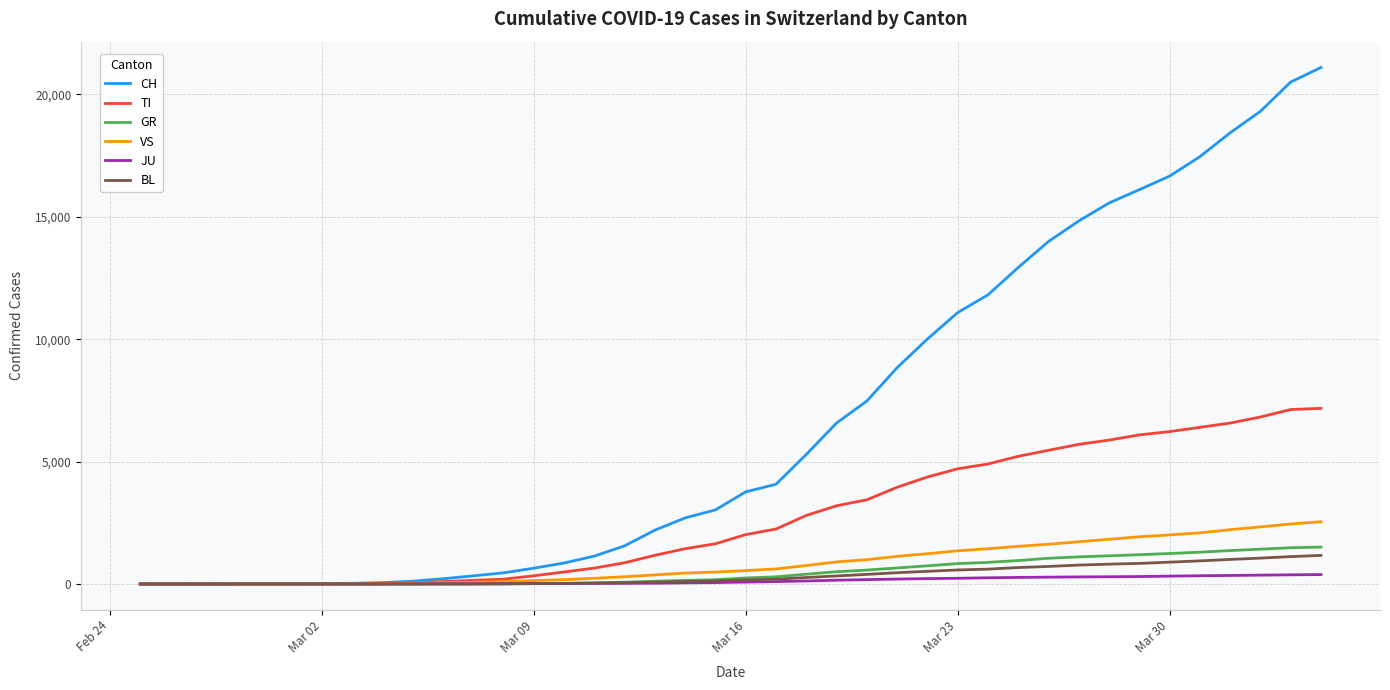

Which series has the largest total across all categories?

CH